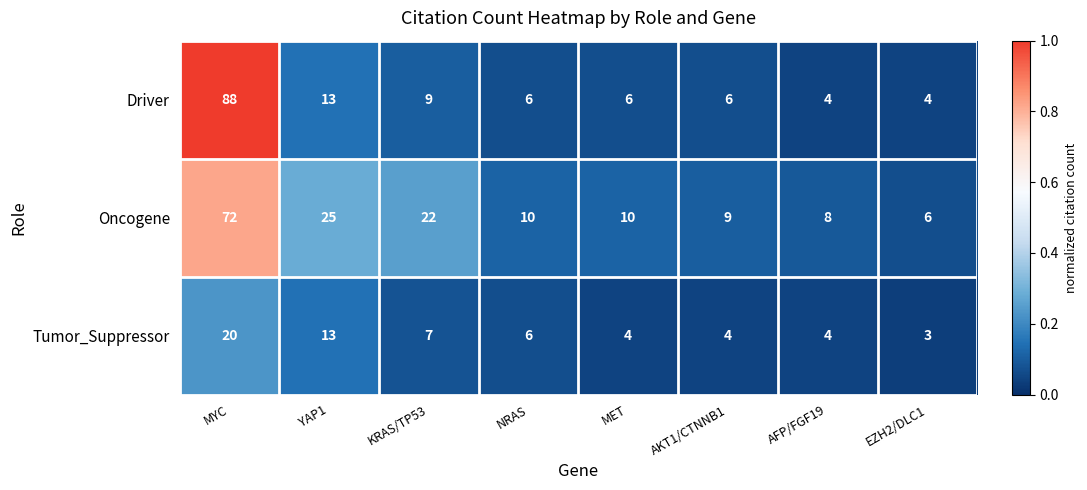

List the series in order of their peak value, lowest first.

Tumor_Suppressor, Oncogene, Driver